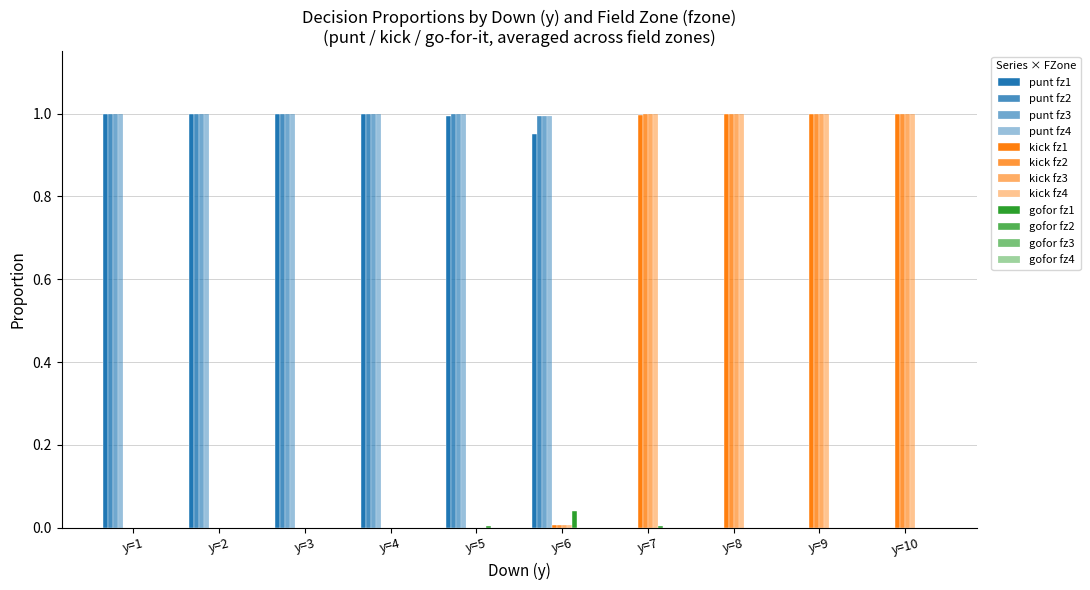

How many data points does each series have?

10